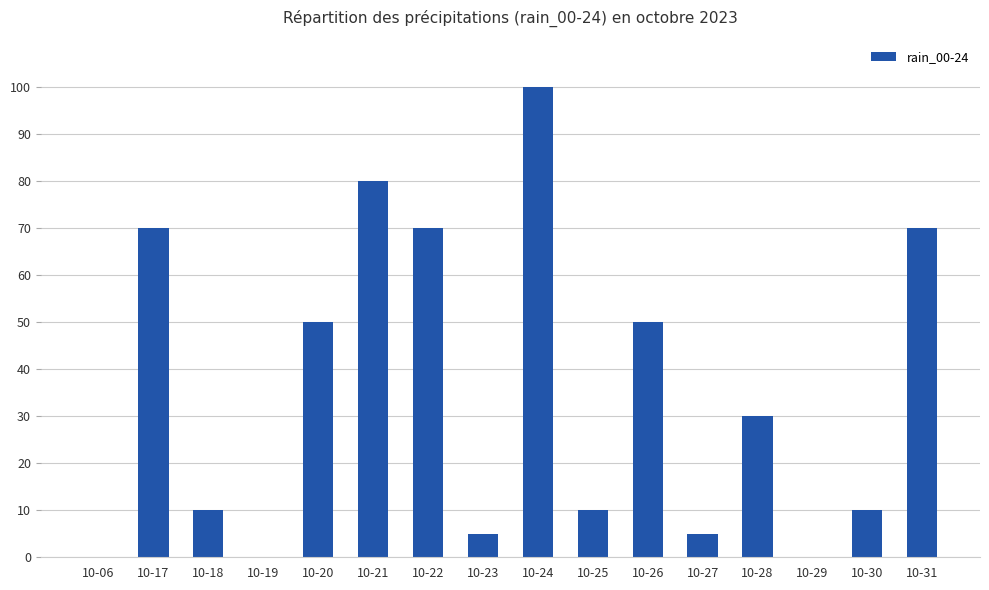

Approximately how many times larger is the value at 10-23 compared to 10-26?

0.1